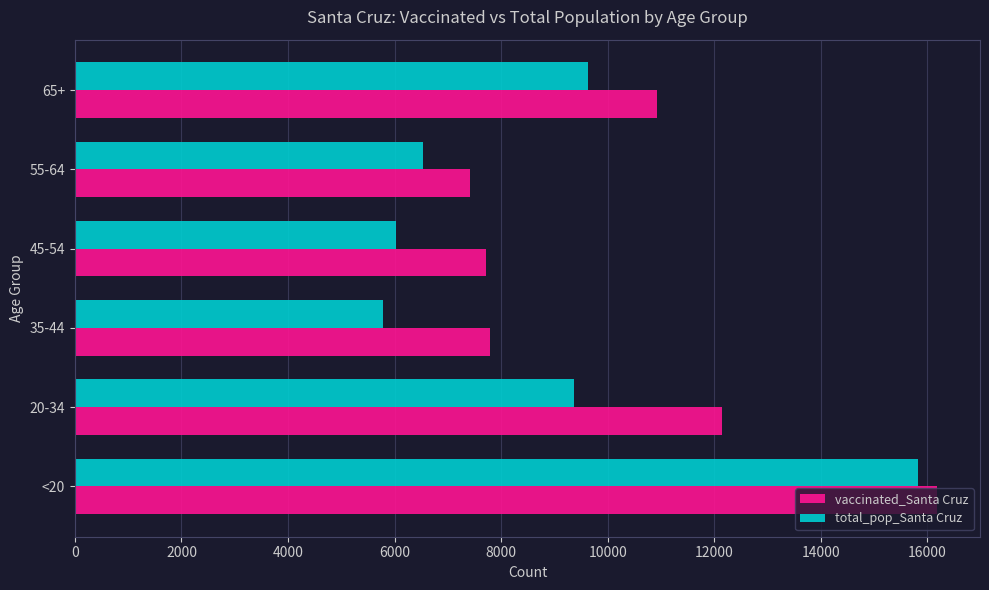

What is the sum of the vaccinated_Santa Cruz values at <20 and 65+?

27100